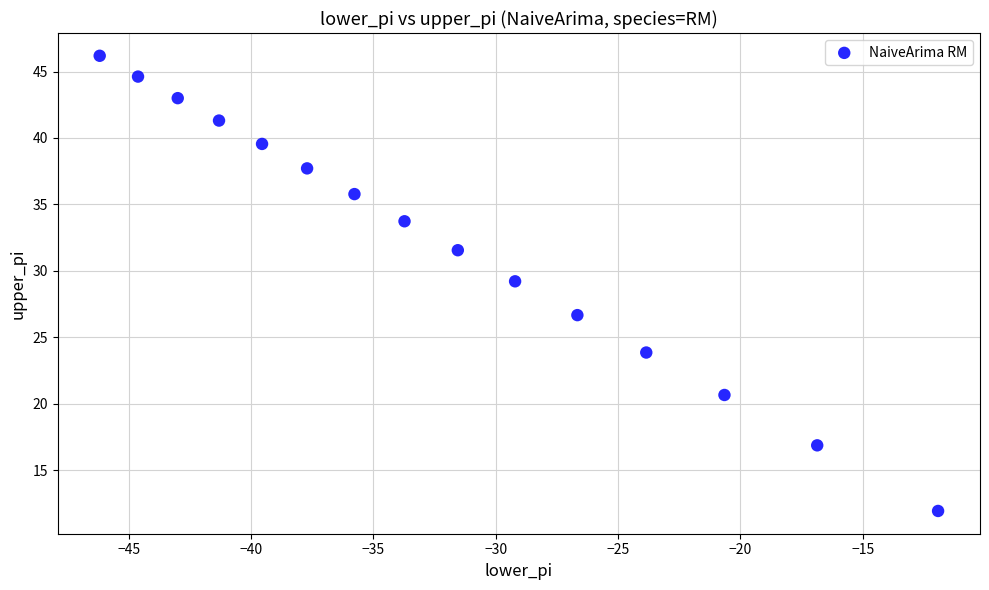

What is the range of X values (max minus min)?

34.3